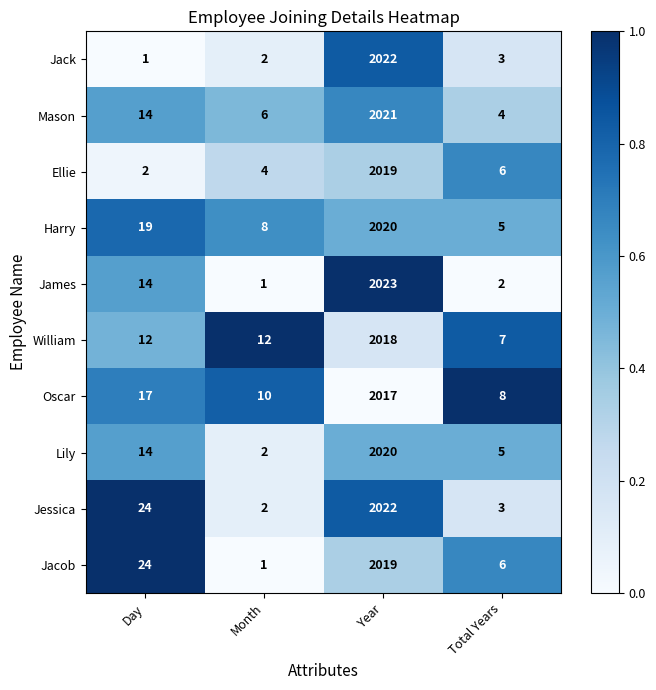

Between Month and Year, which series saw the biggest shift?

James